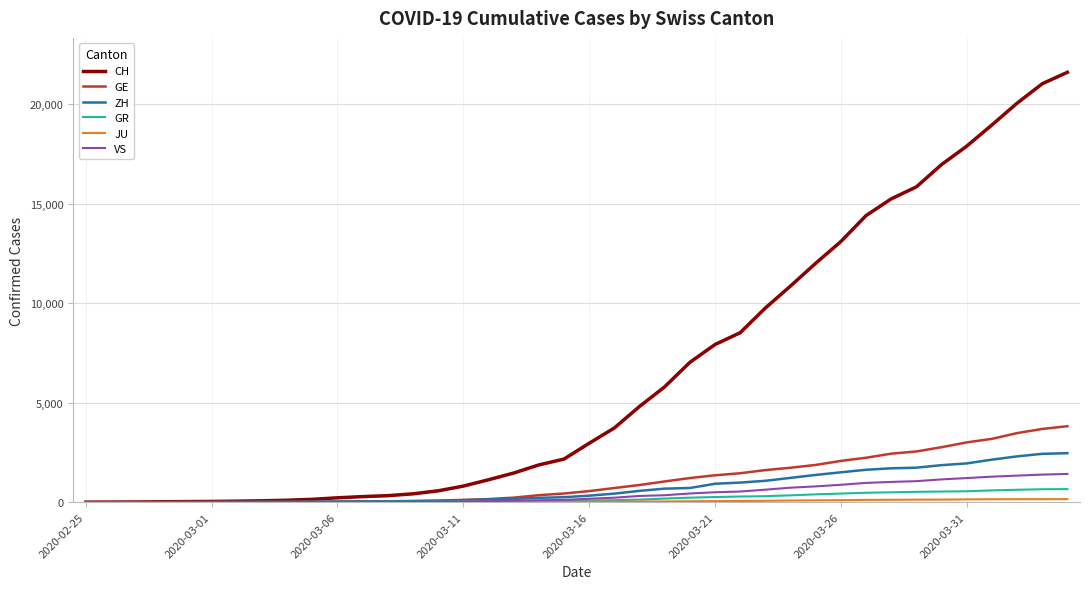

How many lines are shown in the chart?

6